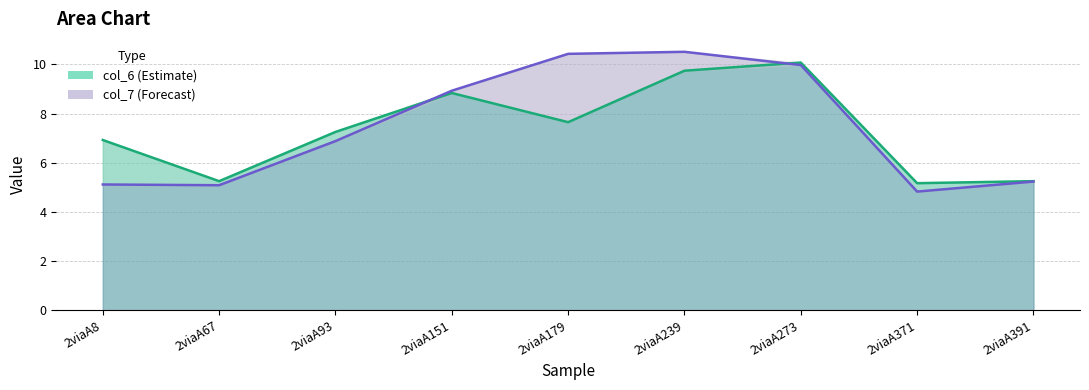

How many lines are shown in the chart?

2